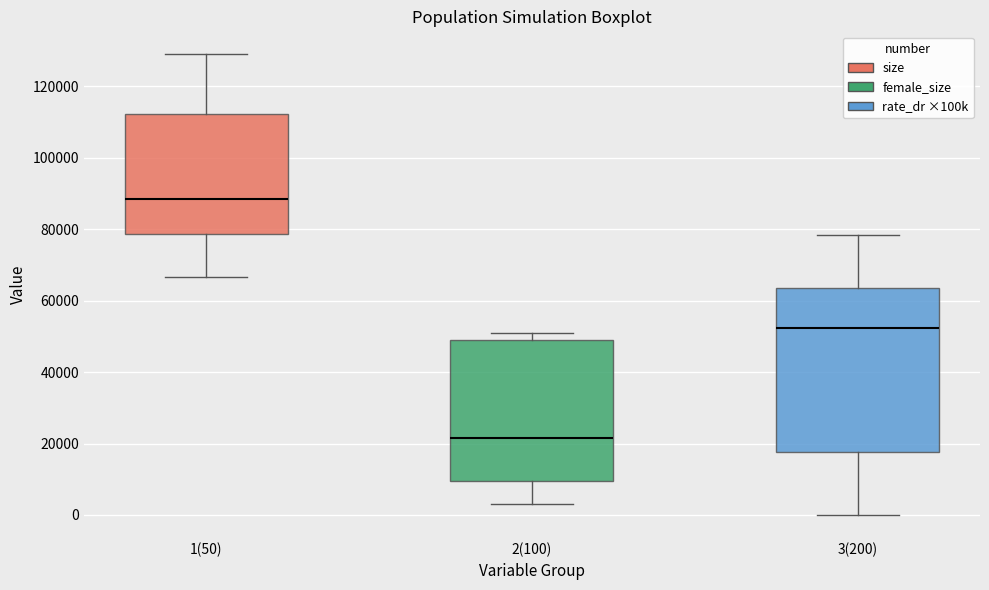

Comparing the boxes themselves (not the whiskers), which one is the tallest?

3(200)